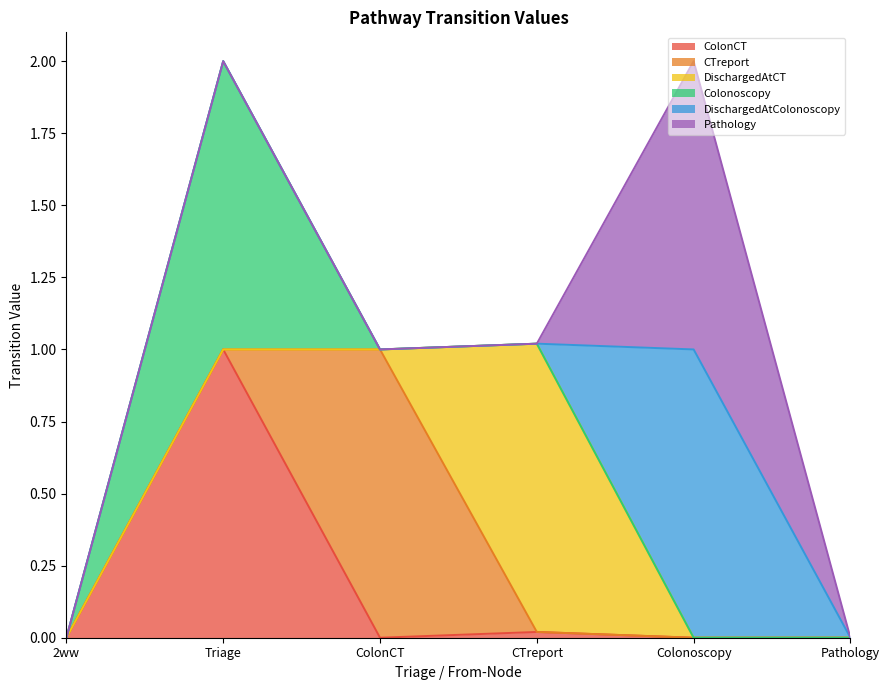

Reading right to left, list all the values displayed in this chart.

ColonCT: 0.0	0.0	0.0	0.0	1.0	0.0
CTreport: 0.0	0.0	0.0	1.0	0.0	0.0
DischargedAtCT: 0.0	0.0	1.0	0.0	0.0	0.0
Colonoscopy: 0.0	0.0	0.0	0.0	1.0	0.0
DischargedAtColonoscopy: 0.0	1.0	0.0	0.0	0.0	0.0
Pathology: 0.0	1.0	0.0	0.0	0.0	0.0